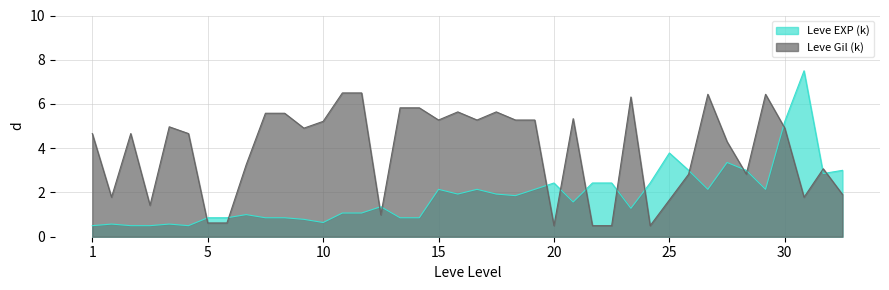

Where is Leve EXP (k) nearest to the value 4?

25